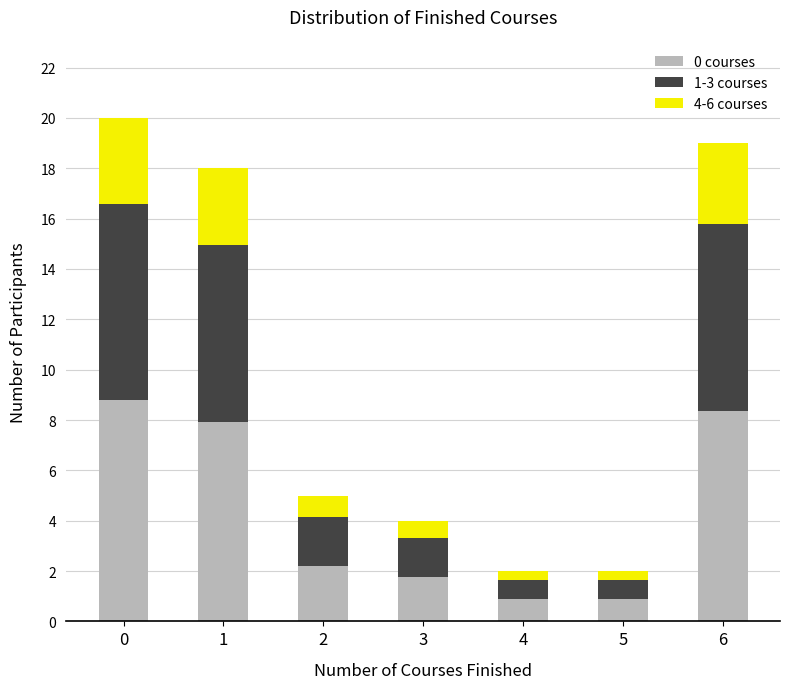

How many bars are there in total?

7